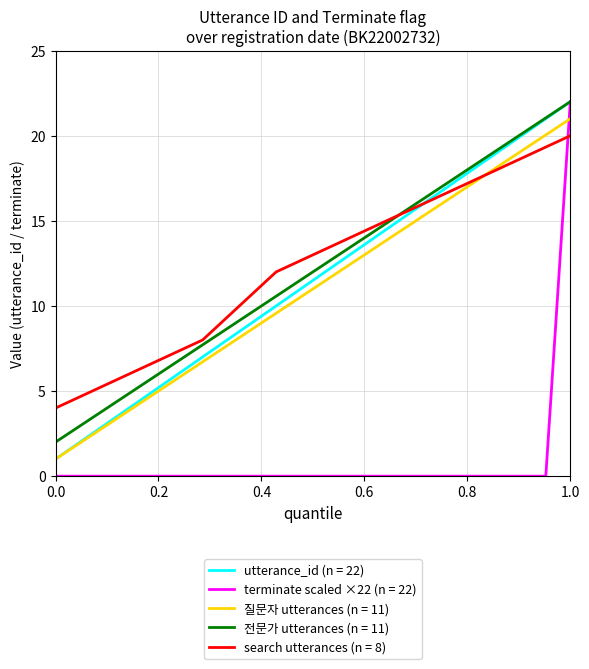

The utterance_id (n = 22) series shows 0 at 0.0. True or false?

False